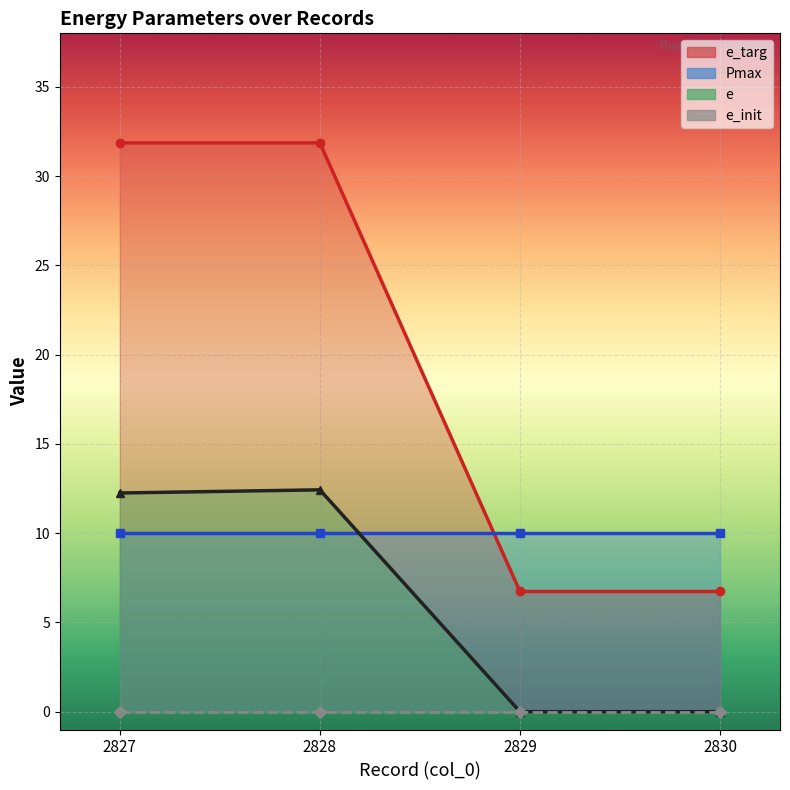

Which series has the largest total across all categories?

e_targ